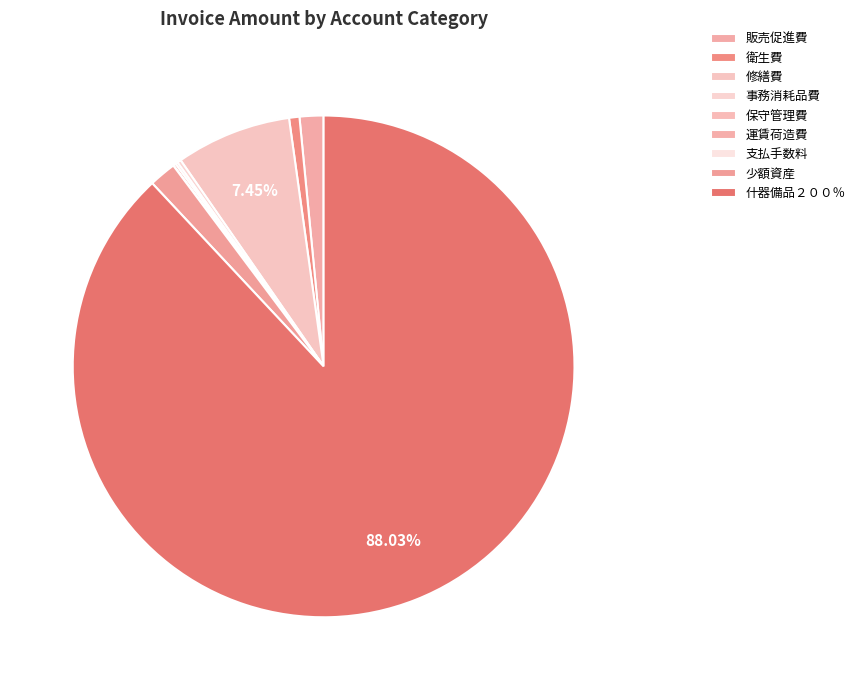

What is the smallest slice in the pie chart?

支払手数料